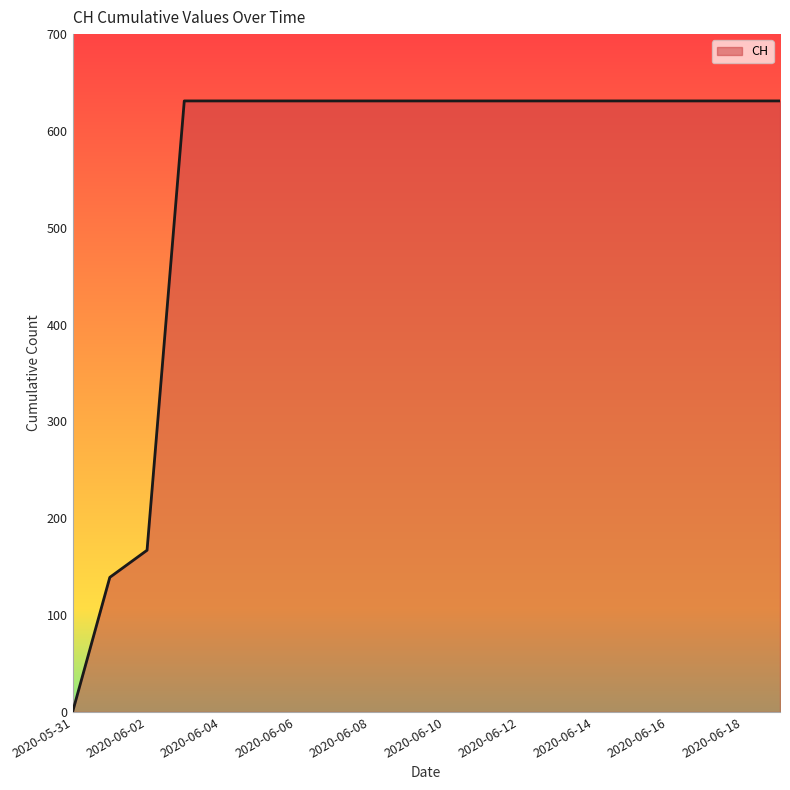

What is the maximum value shown in the chart?

631